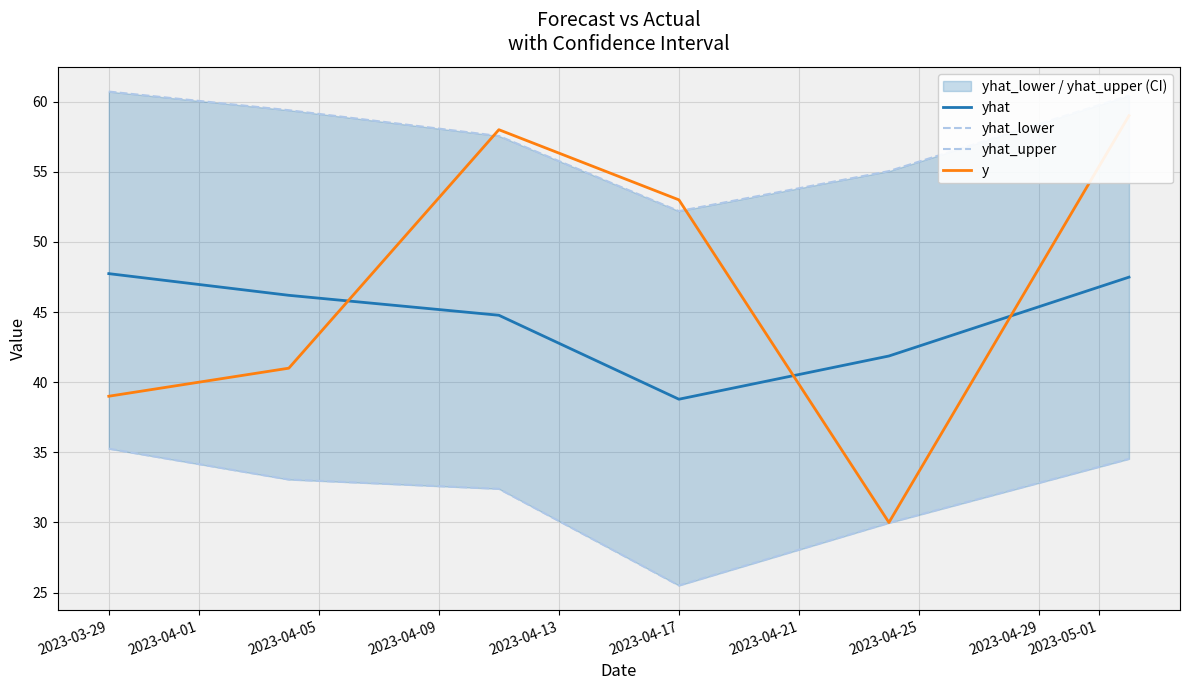

What is the label of the 1st point from the left?

2023-03-29